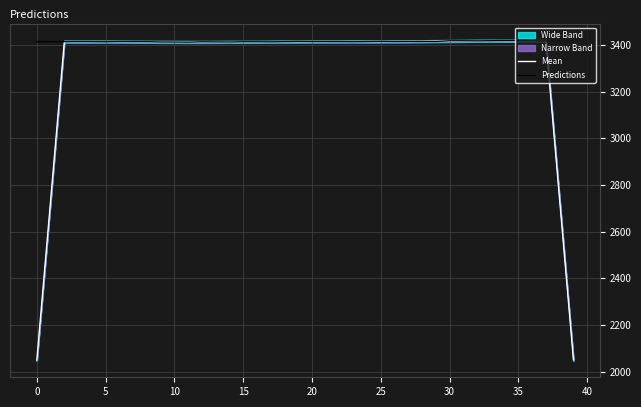

At which label does Predictions first exceed 3415?

0